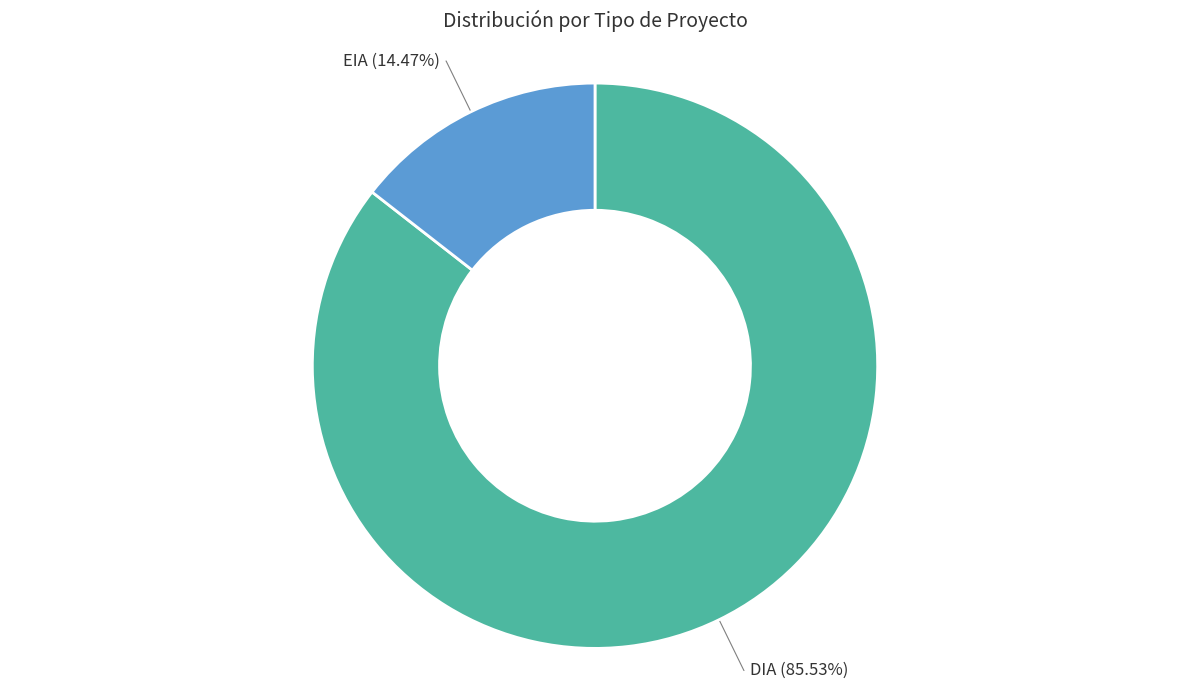

Which has a higher value, EIA or DIA?

DIA